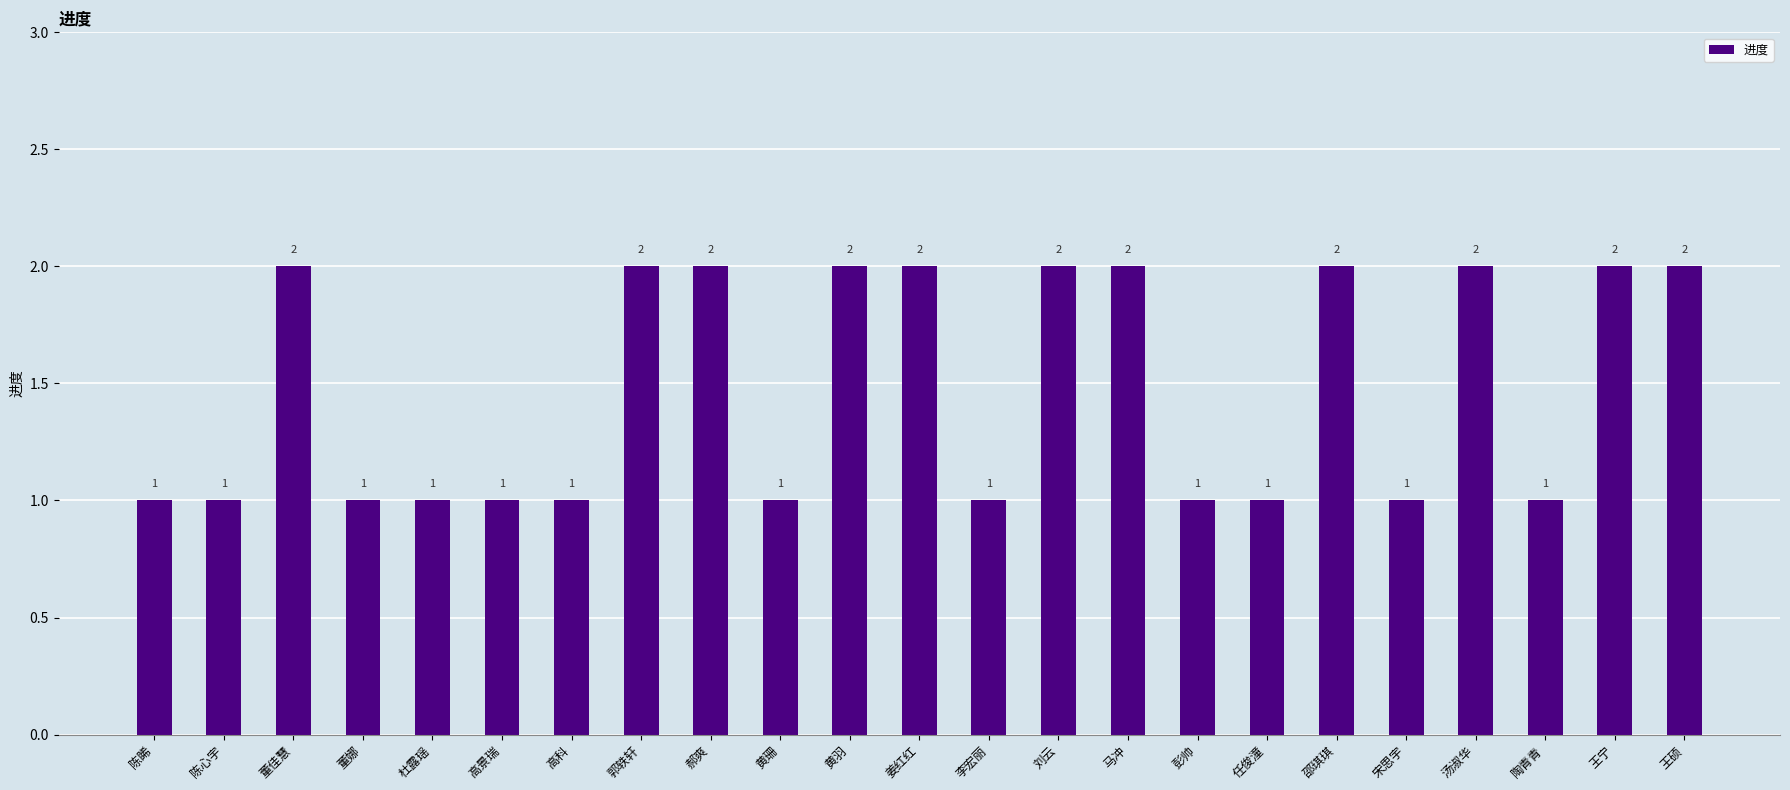

What is the maximum value shown in the chart?

2